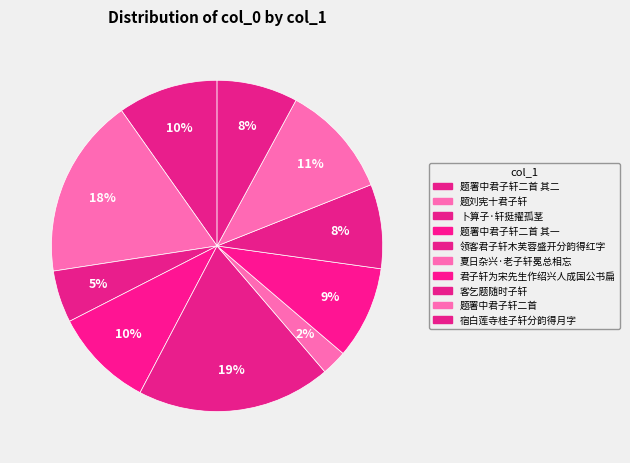

How many slices are in this pie chart?

10